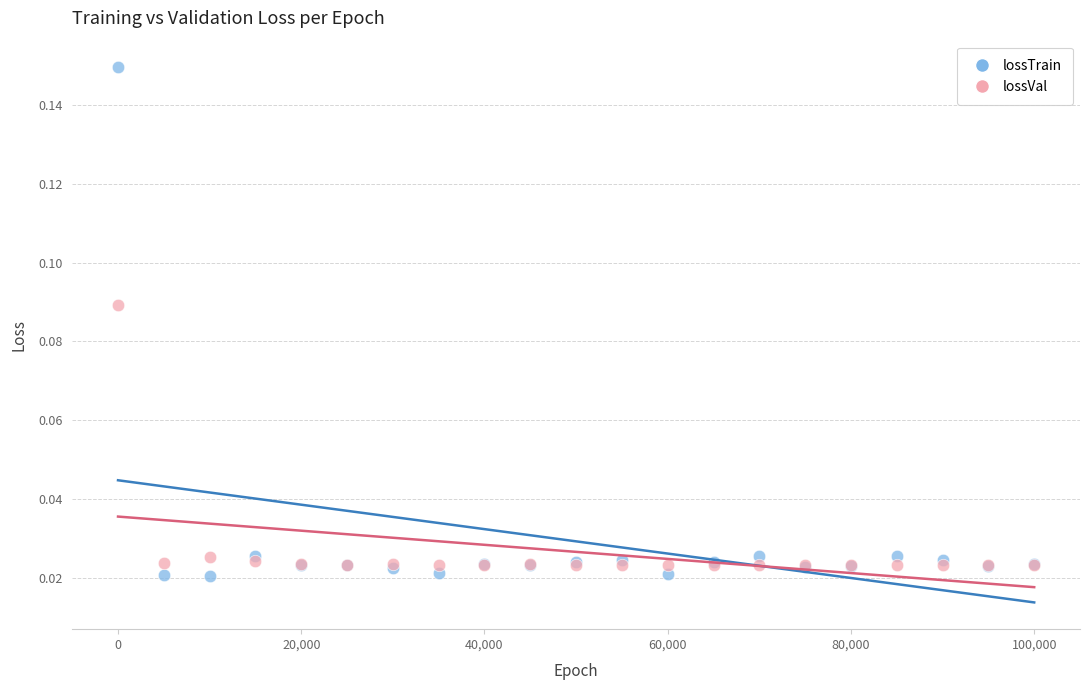

Which series contains the lowest Y value?

lossTrain